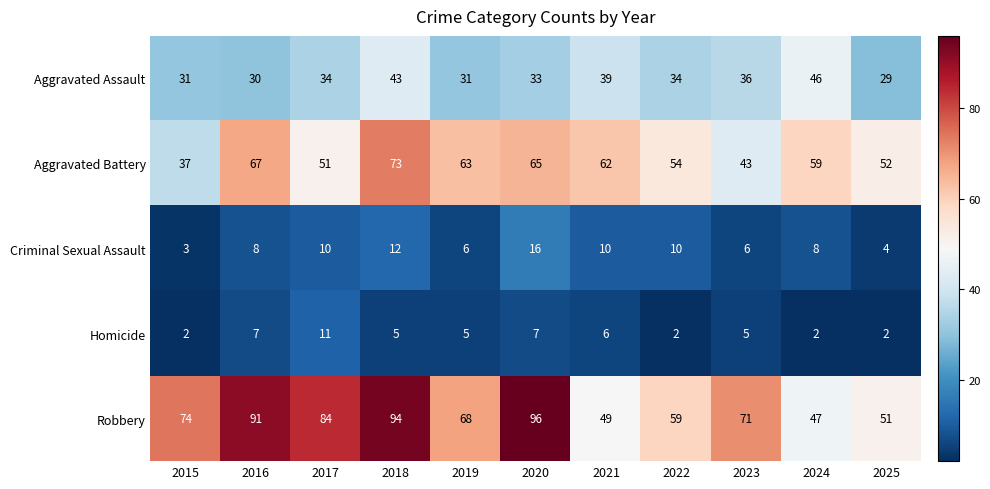

Rank the series at 2019 from highest to lowest value.

Robbery, Aggravated Battery, Aggravated Assault, Criminal Sexual Assault, Homicide